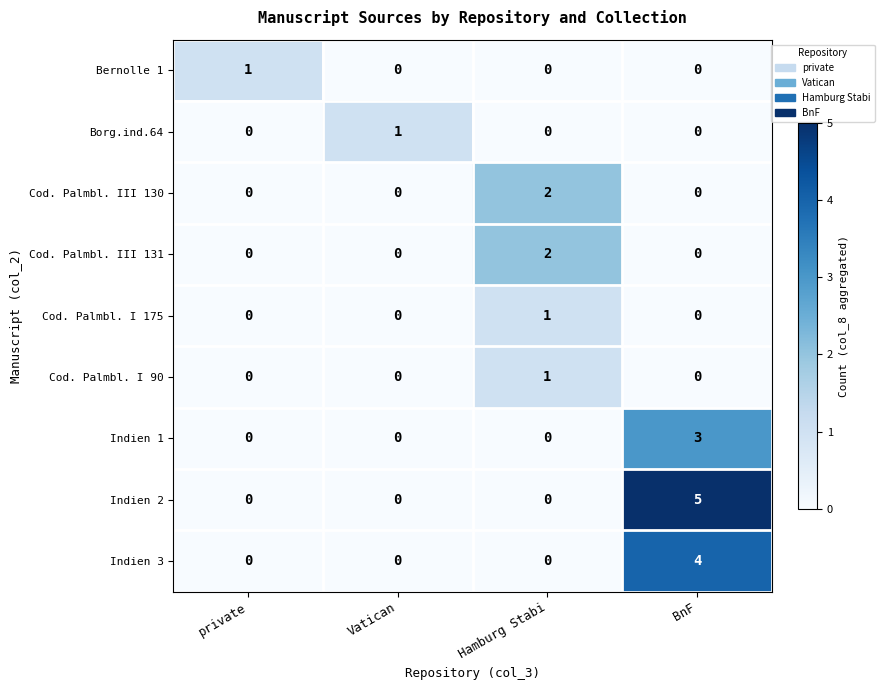

Which series has the largest total across all categories?

Indien 2